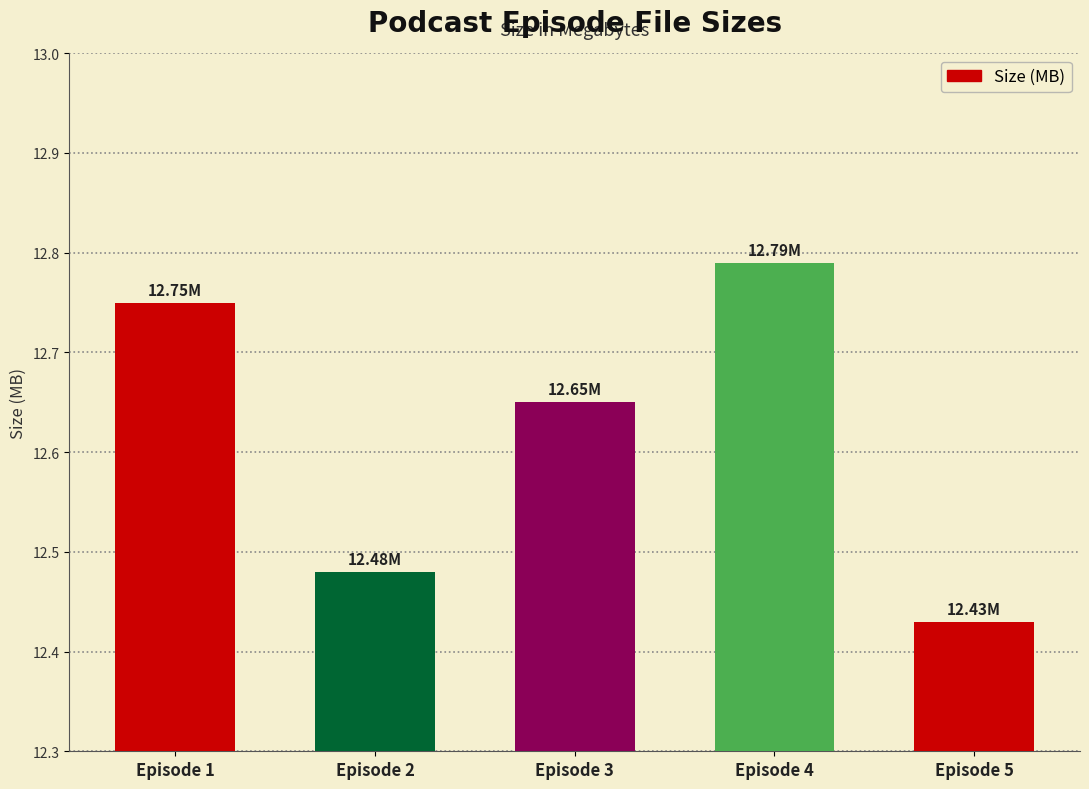

What is the sum of all values?

63.1